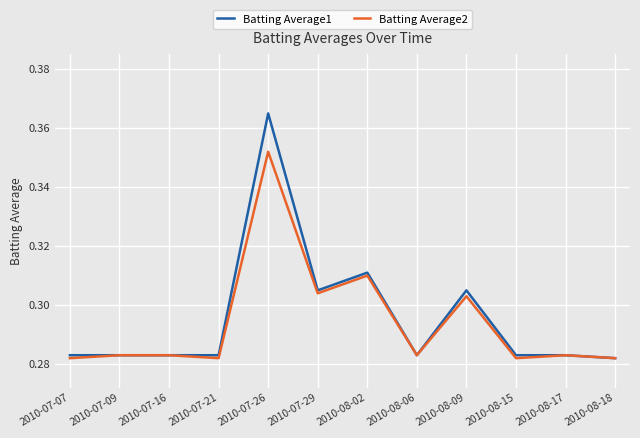

The value of Batting Average1 at 2010-07-16 is 0.1. True or false?

False